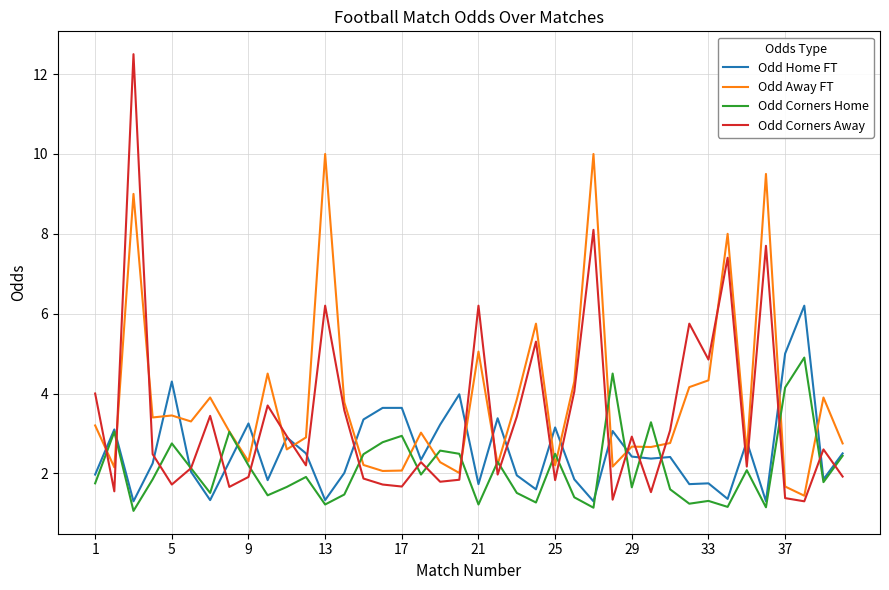

Which series has the largest range (max minus min)?

Odd Corners Away